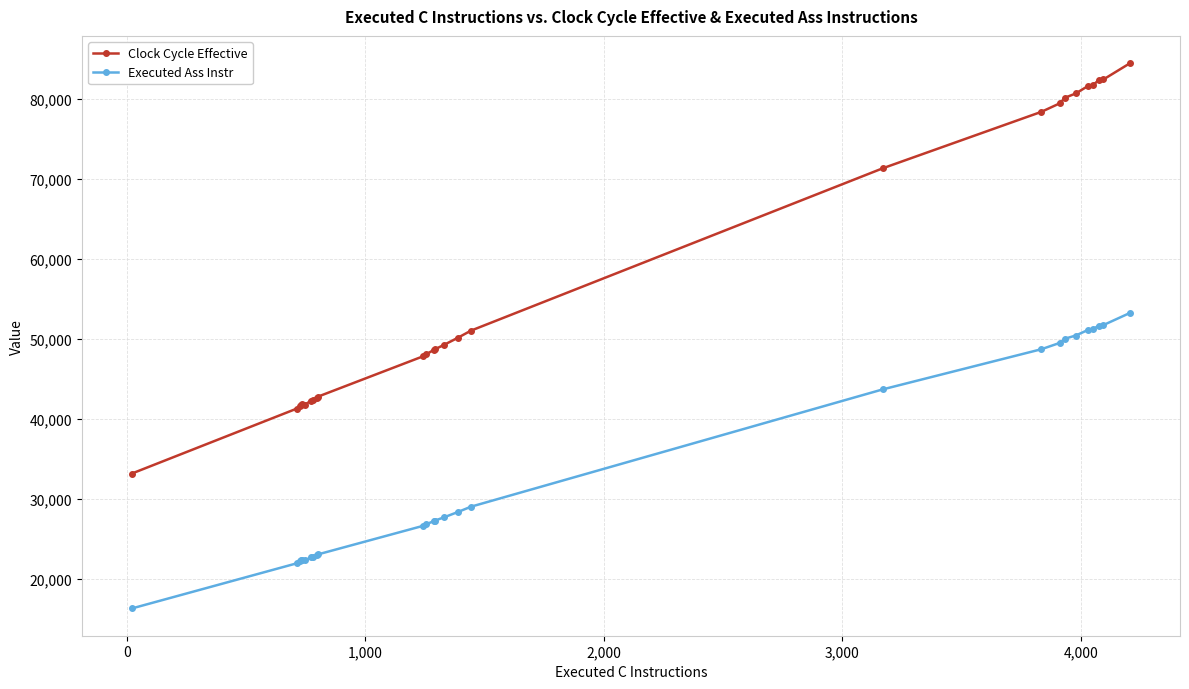

Which series has the largest range (max minus min)?

Clock Cycle Effective